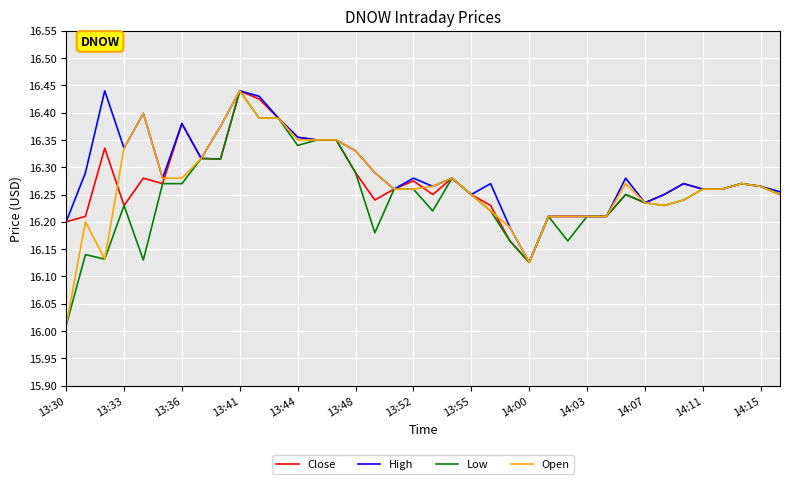

What are all the series names shown in the legend?

Close, High, Low, Open